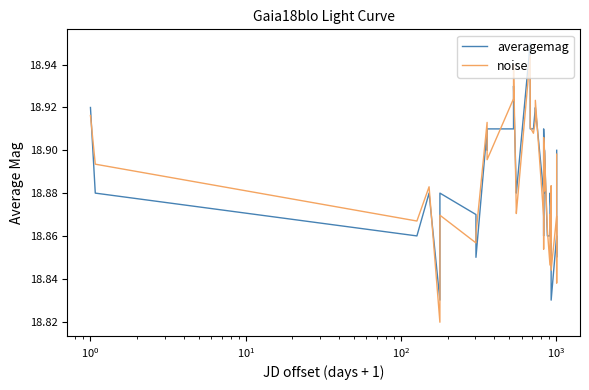

Count the averagemag values in the range 18 to 19.

40